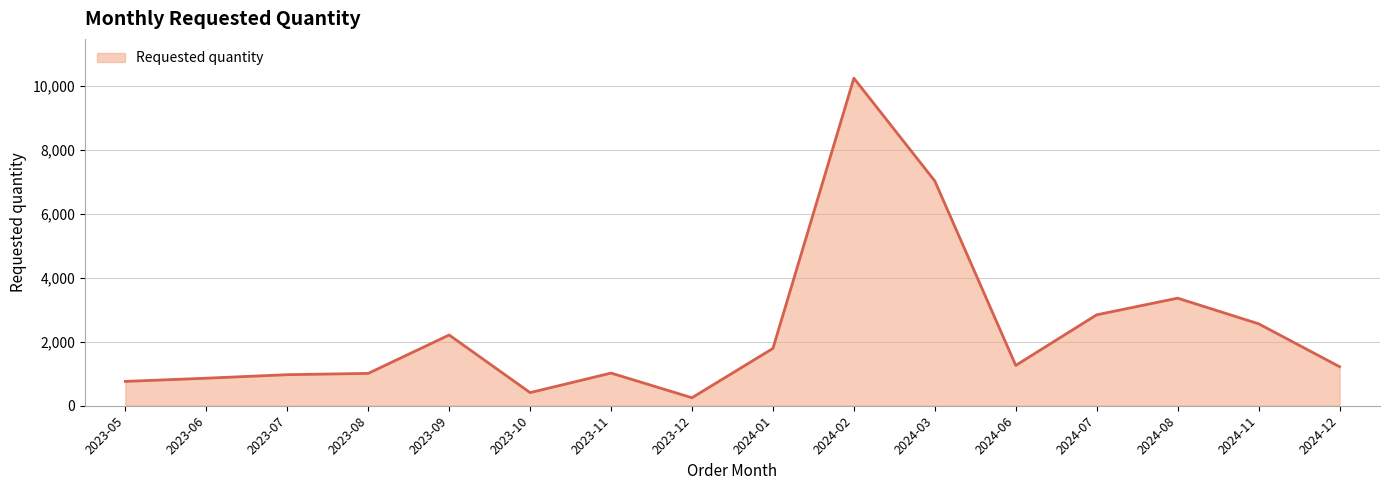

Approximately how many times larger is the value at 2024-07 compared to 2024-08?

0.8